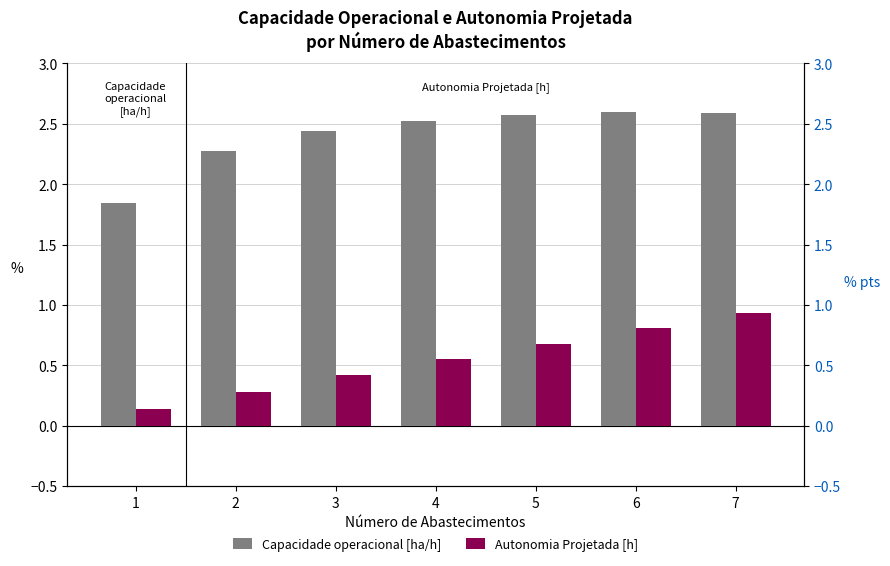

What is the highest value of the Capacidade operacional [ha/h] series?

2.6